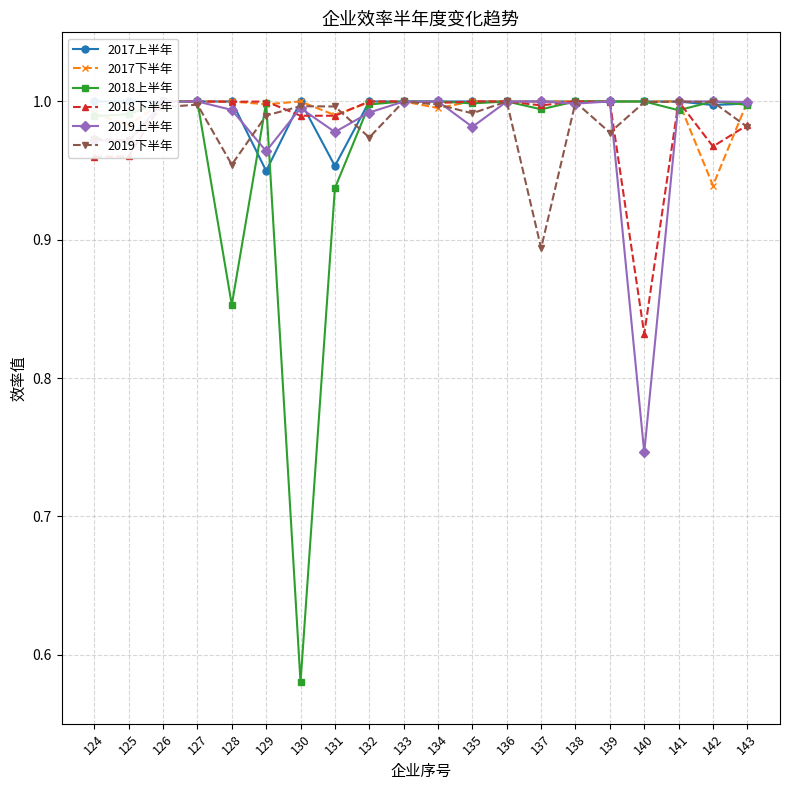

Where is the first local maximum for 2017上半年?

130